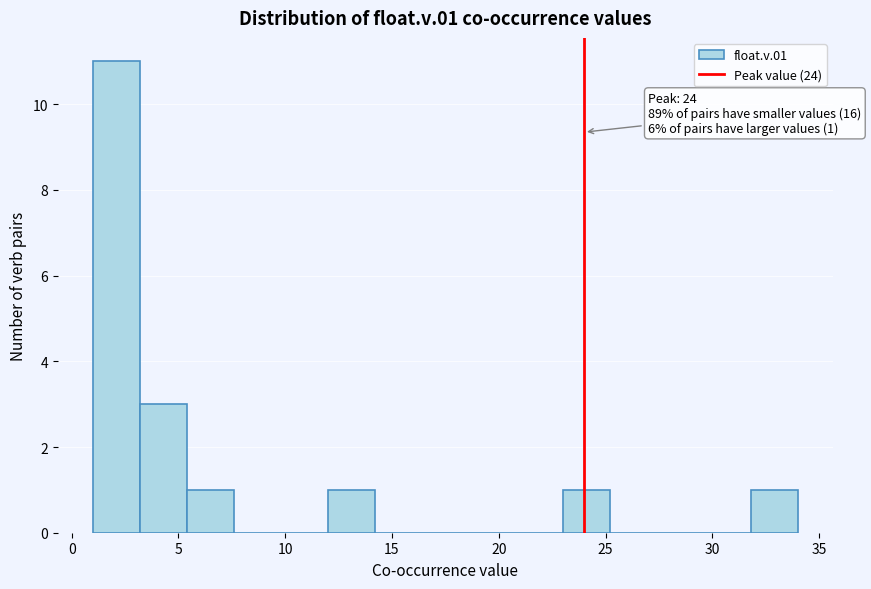

Over which range of the x-axis is the bar tallest?

1.0 to 3.2